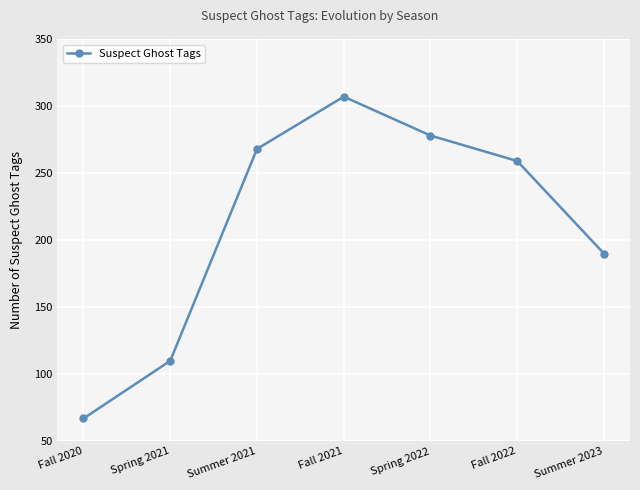

Which has a higher value, Fall 2021 or Summer 2023?

Fall 2021